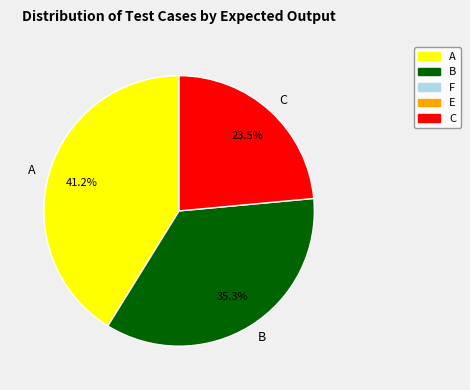

Which slice is the smallest?

C